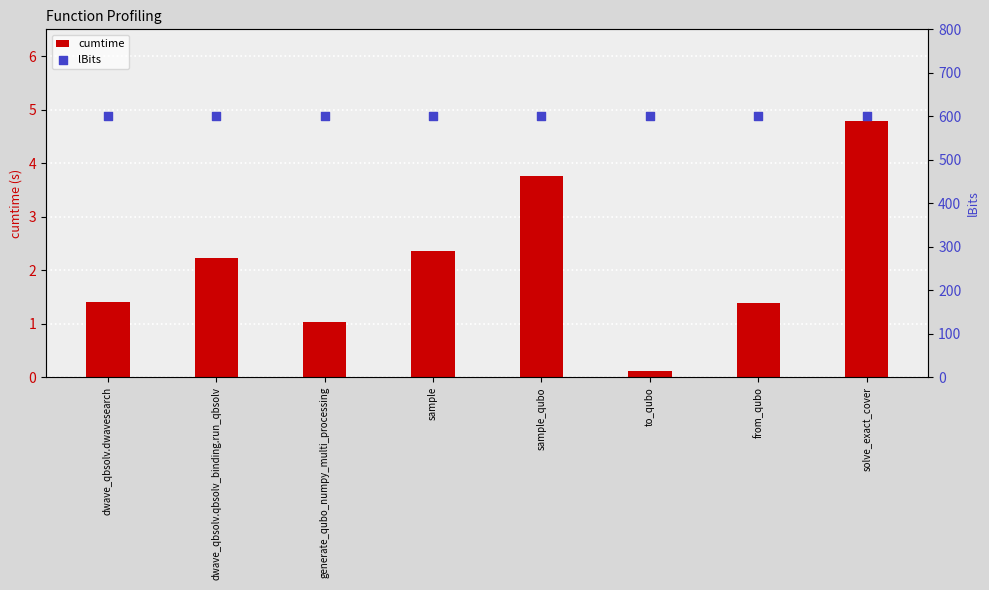

What are all the series names shown in the legend?

cumtime, lBits